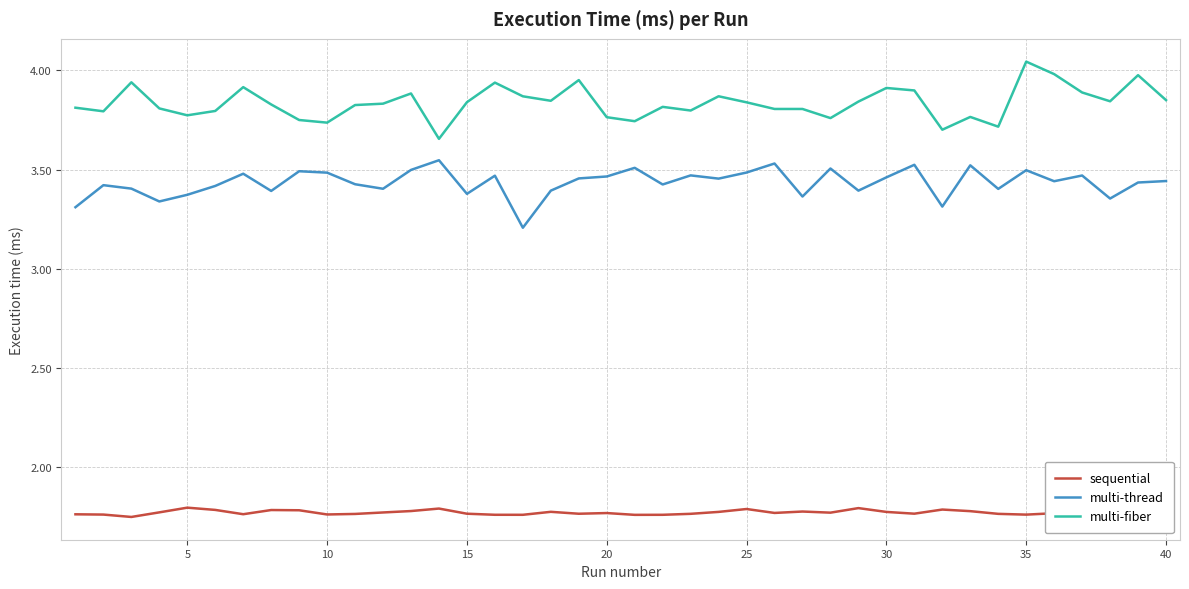

What is the difference between the maximum and minimum values in the multi-fiber series?

0.4